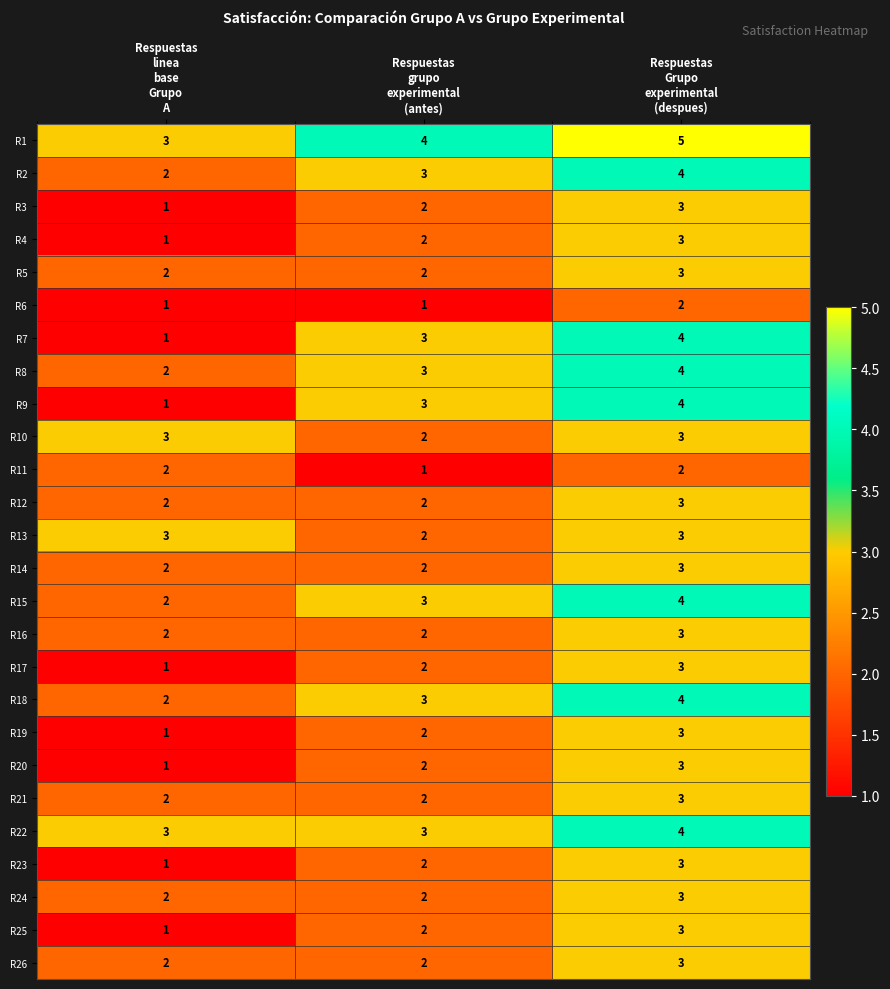

What is the sum of all R18 values?

9